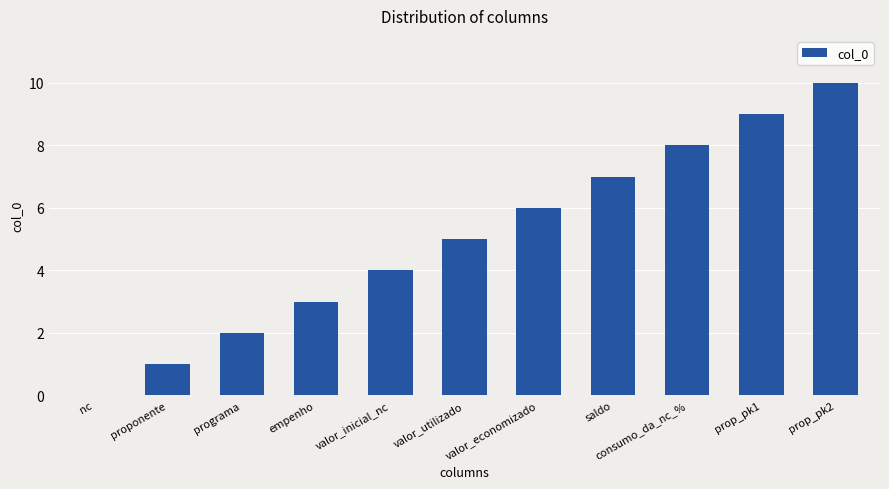

Where is the data nearest to the value 5?

valor_utilizado